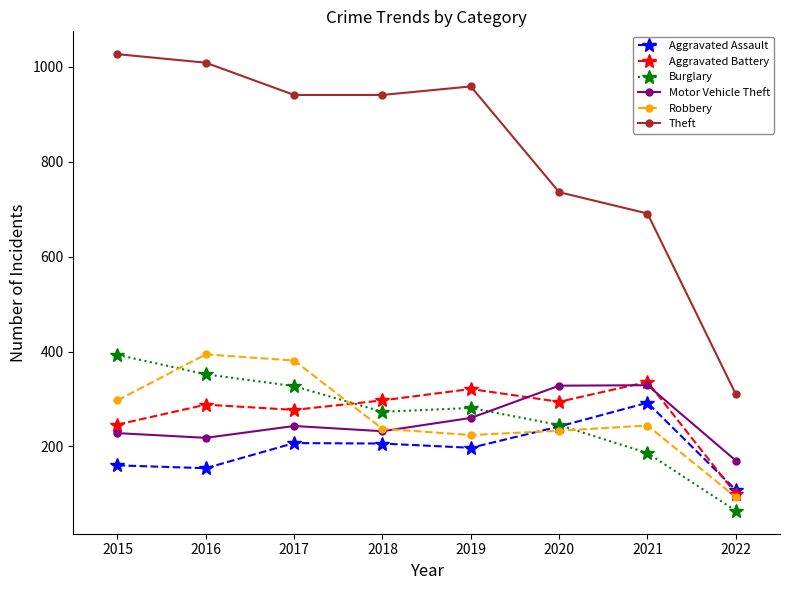

Which series has the largest range (max minus min)?

Theft